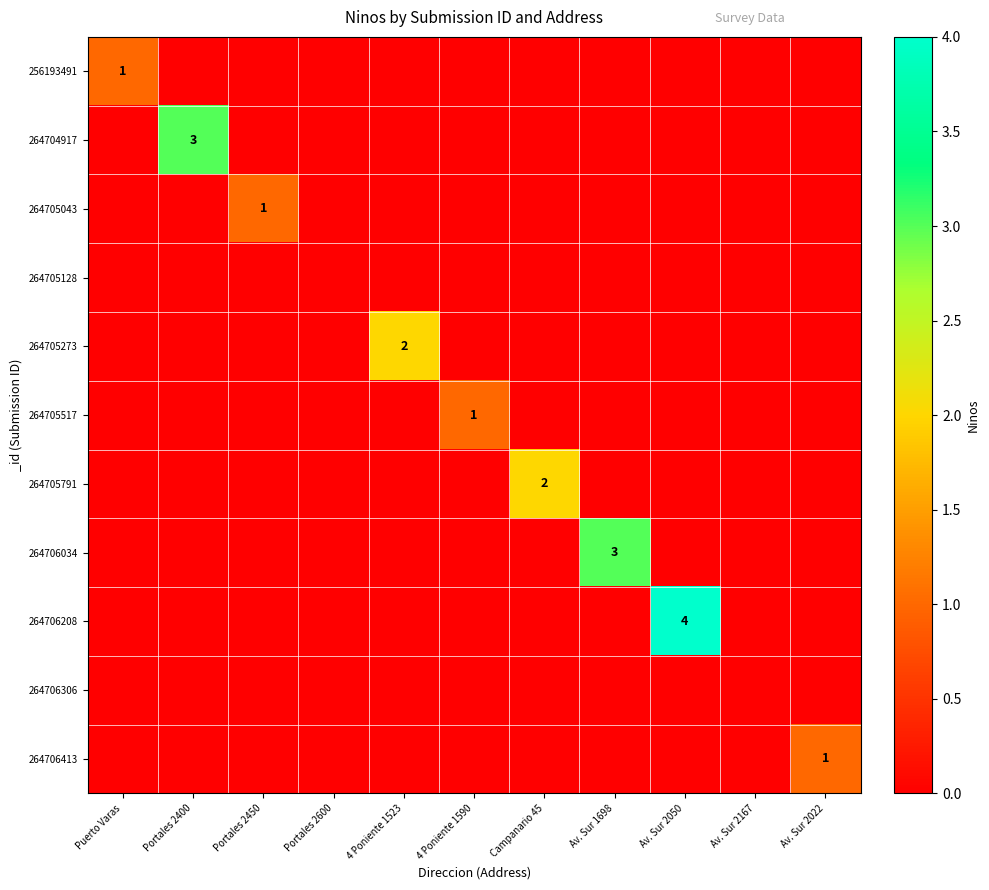

At which category is the sum across all series the highest?

Av. Sur 2050